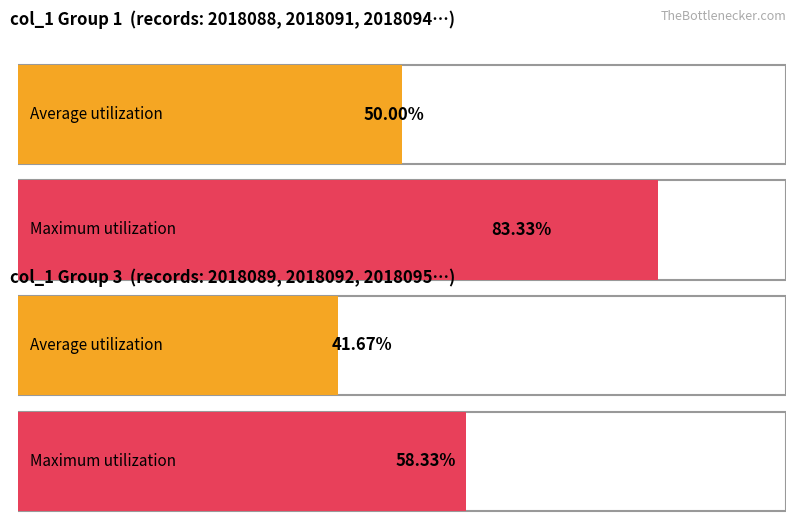

Rank the series at 2018087 from highest to lowest value.

Maximum utilization, Average utilization